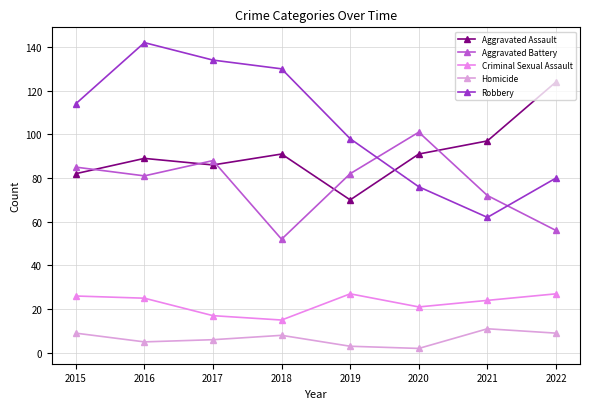

The value of Criminal Sexual Assault at 2022 is 27. True or false?

True